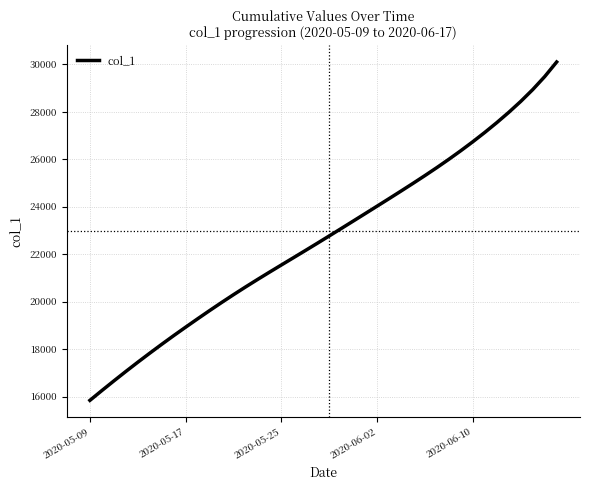

What is the maximum value shown in the chart?

30095.8